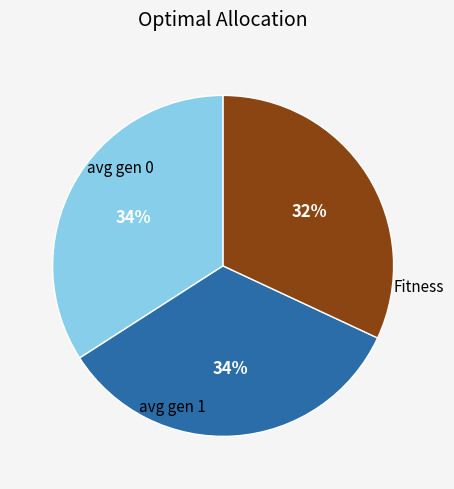

Is the sum of avg gen 0 and Fitness greater than half?

Yes